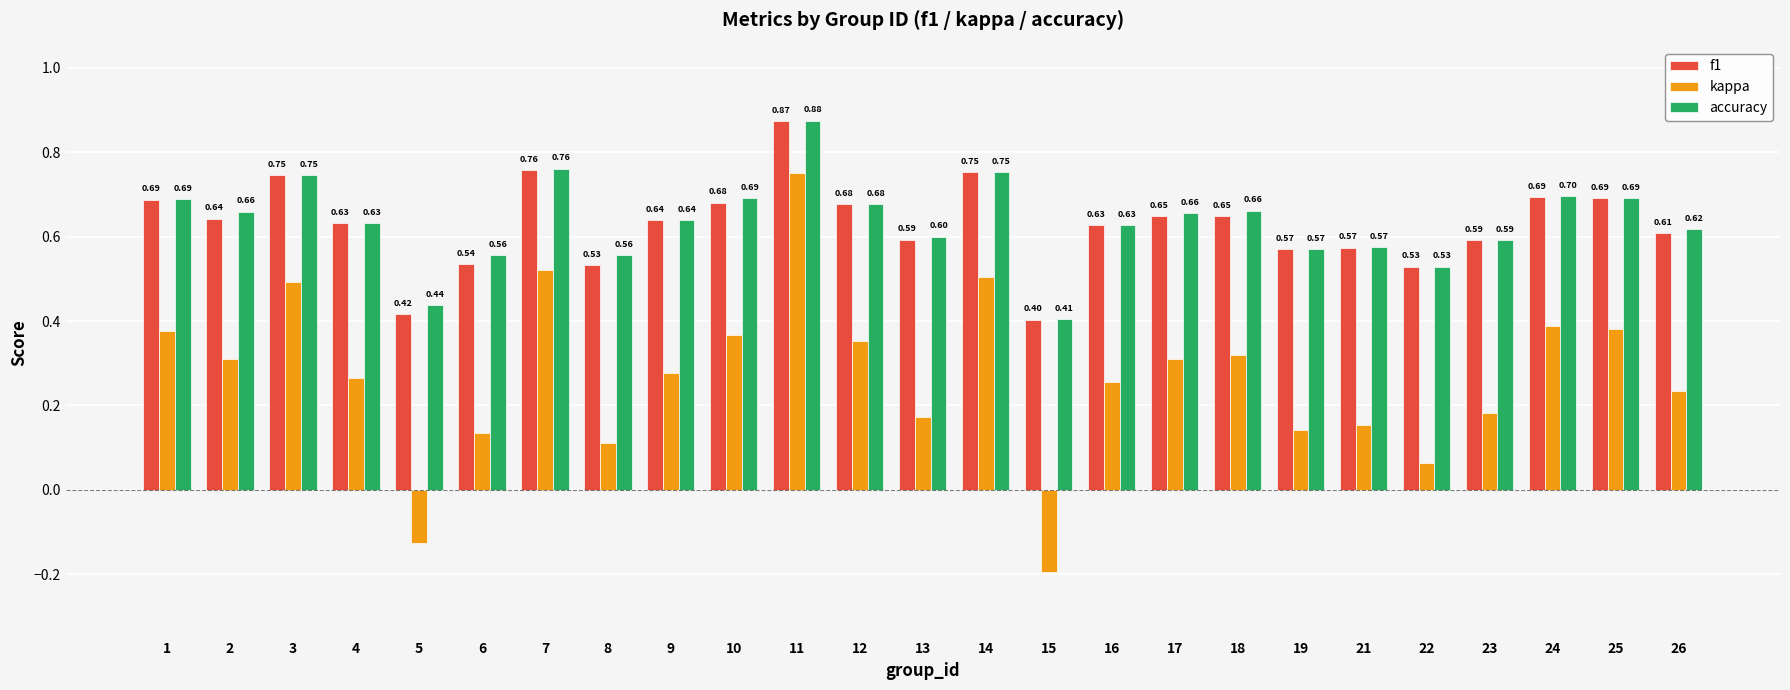

Between 11 and 13, which series saw the biggest shift?

kappa